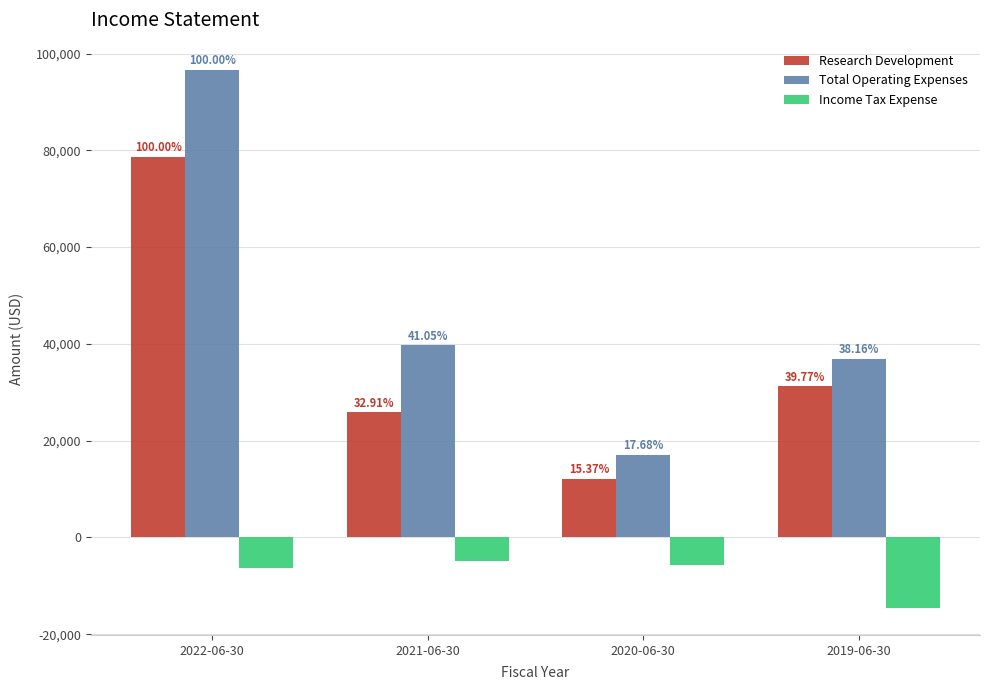

What are all the series names shown in the legend?

Research Development, Total Operating Expenses, Income Tax Expense